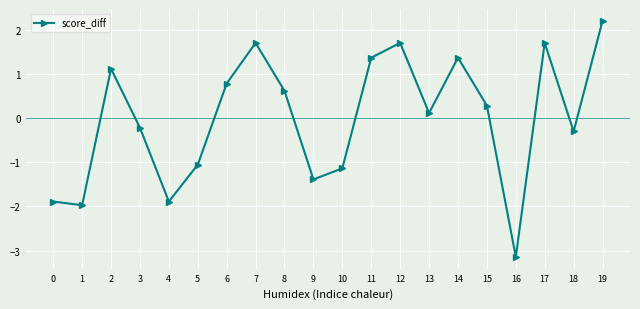

Between 0 and 11, which is larger?

11